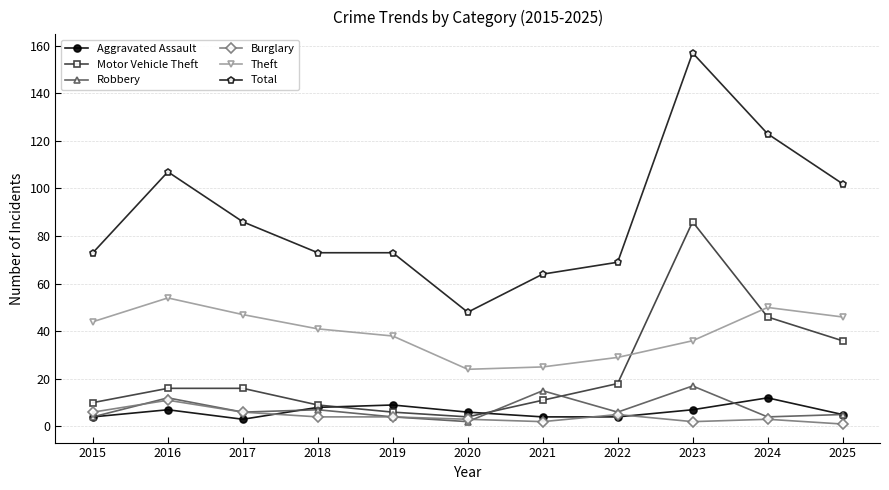

Which series has the largest total across all categories?

Total